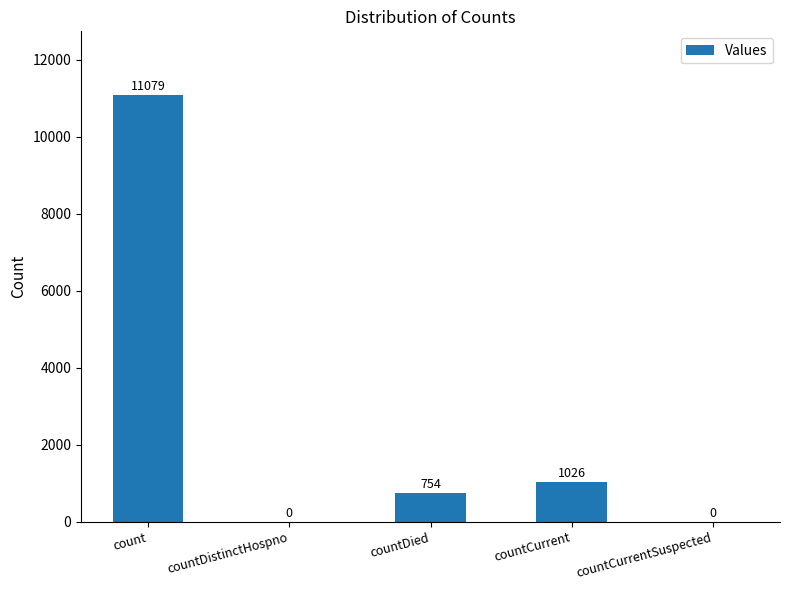

How many values are above zero?

3